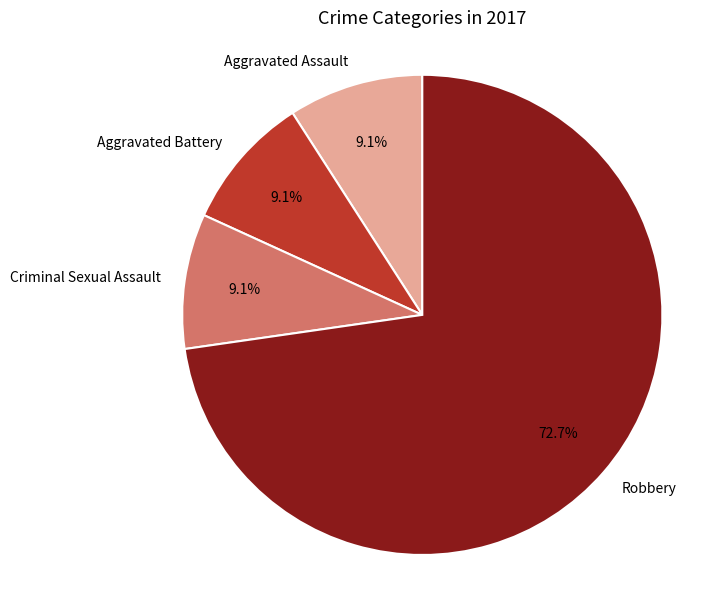

Combined, do Robbery and Criminal Sexual Assault account for over 50%?

Yes